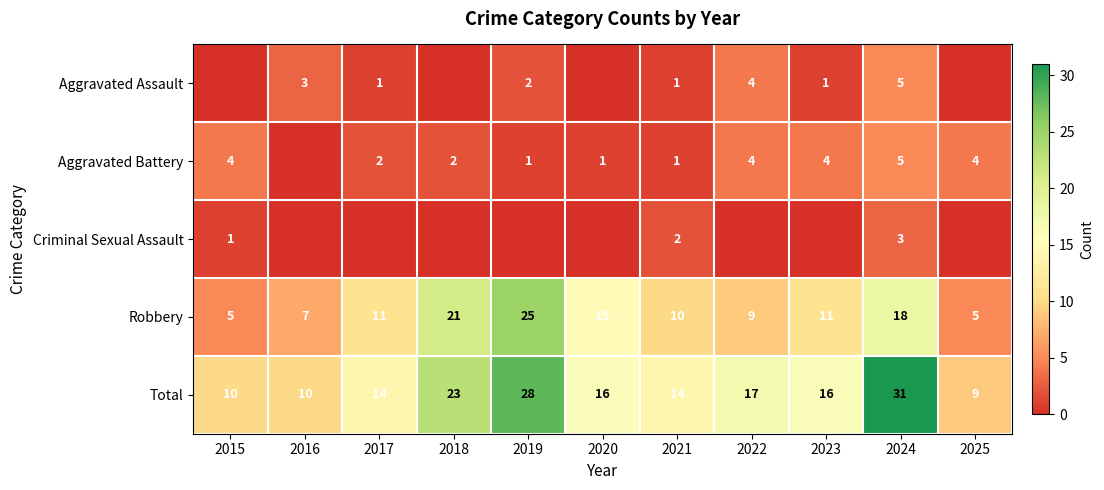

Count the Robbery values in the range 7 to 18.

7